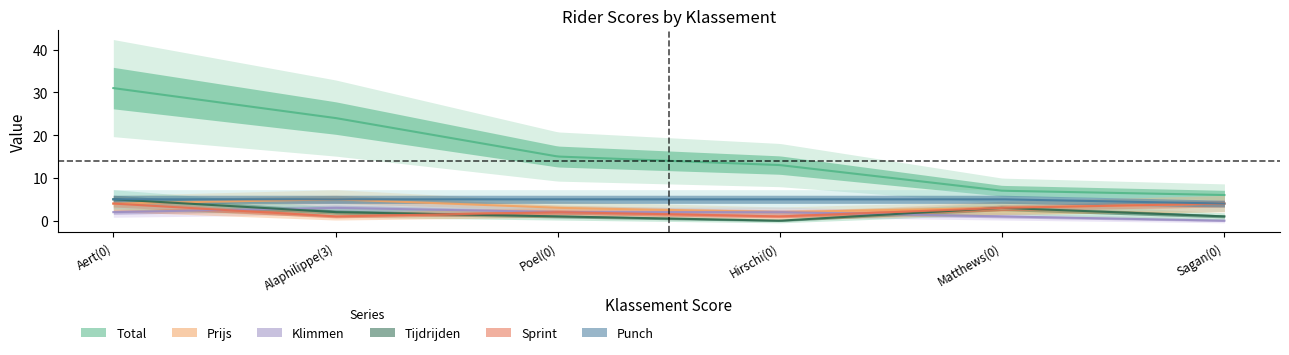

Where is the first local maximum for Tijdrijden?

4